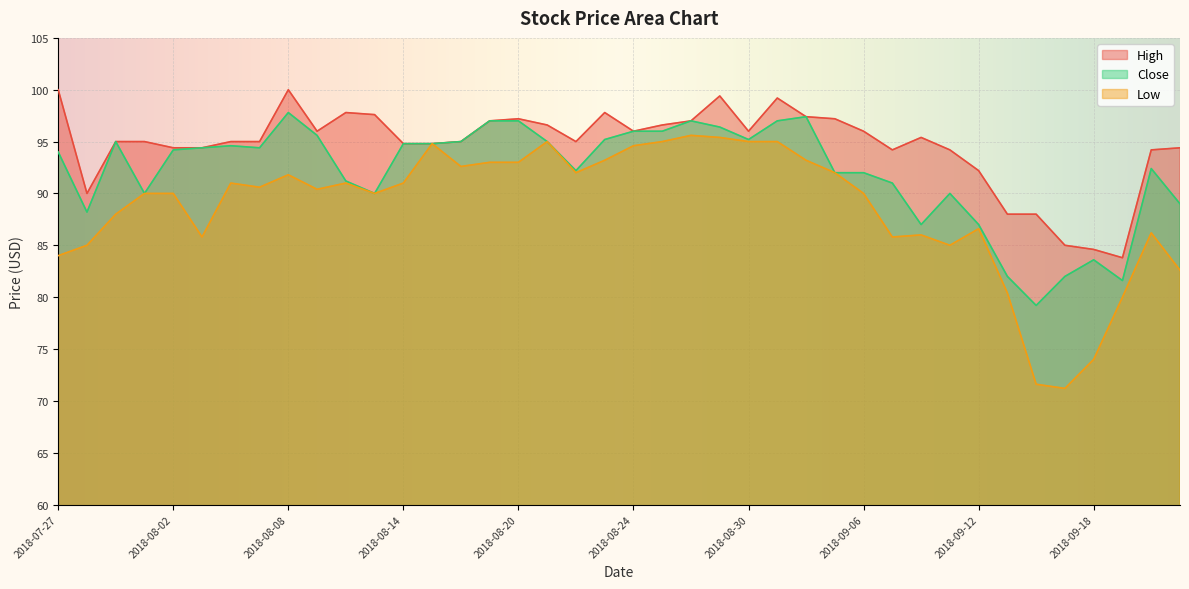

Where is the first local maximum for Low?

2018-08-06